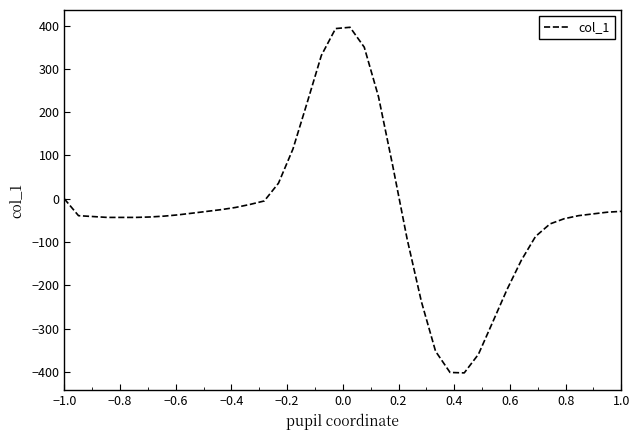

What is the greatest value displayed?

396